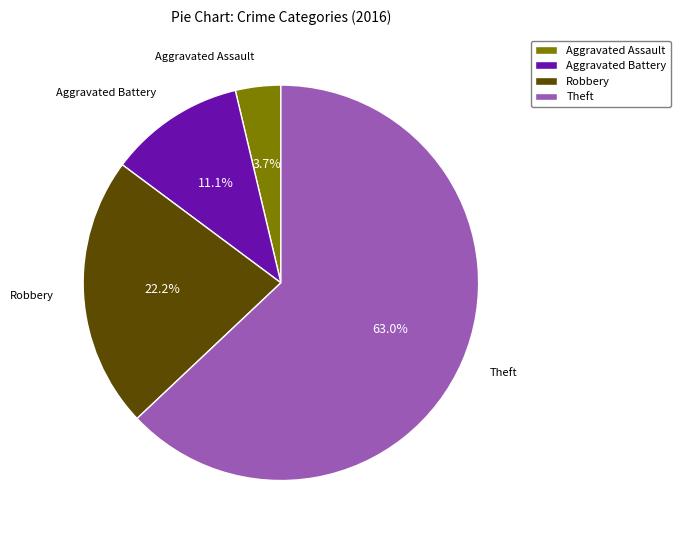

How many slices are in this pie chart?

4